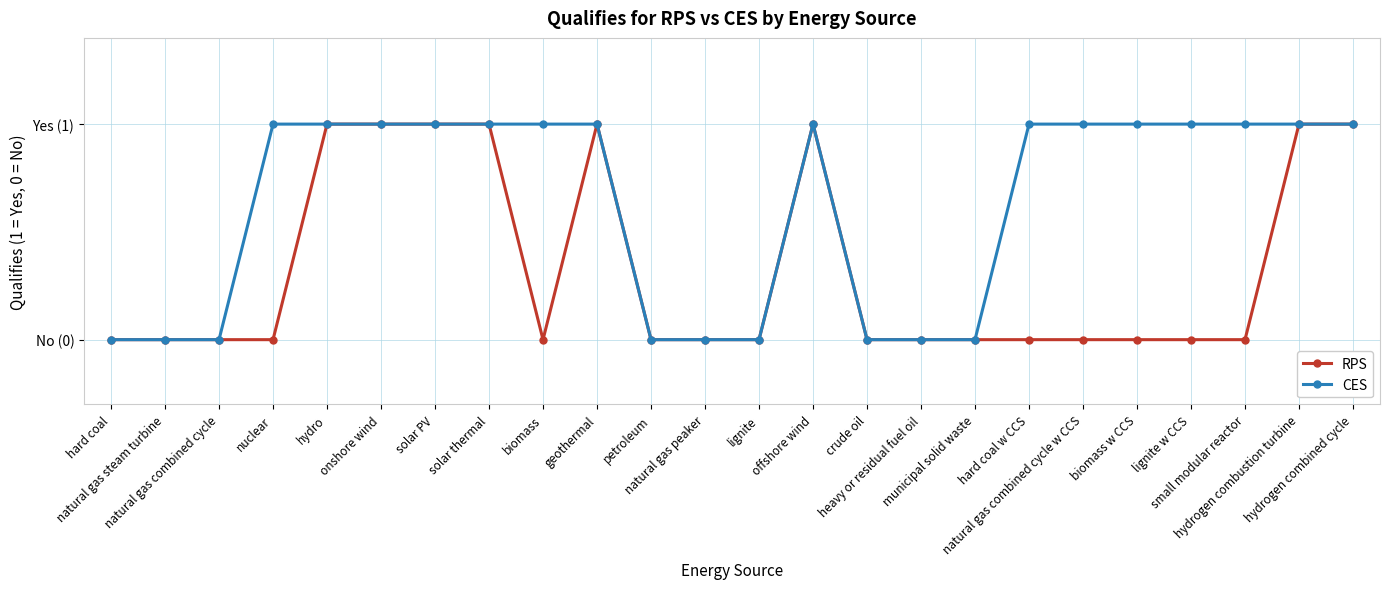

What are all the series names shown in the legend?

RPS, CES